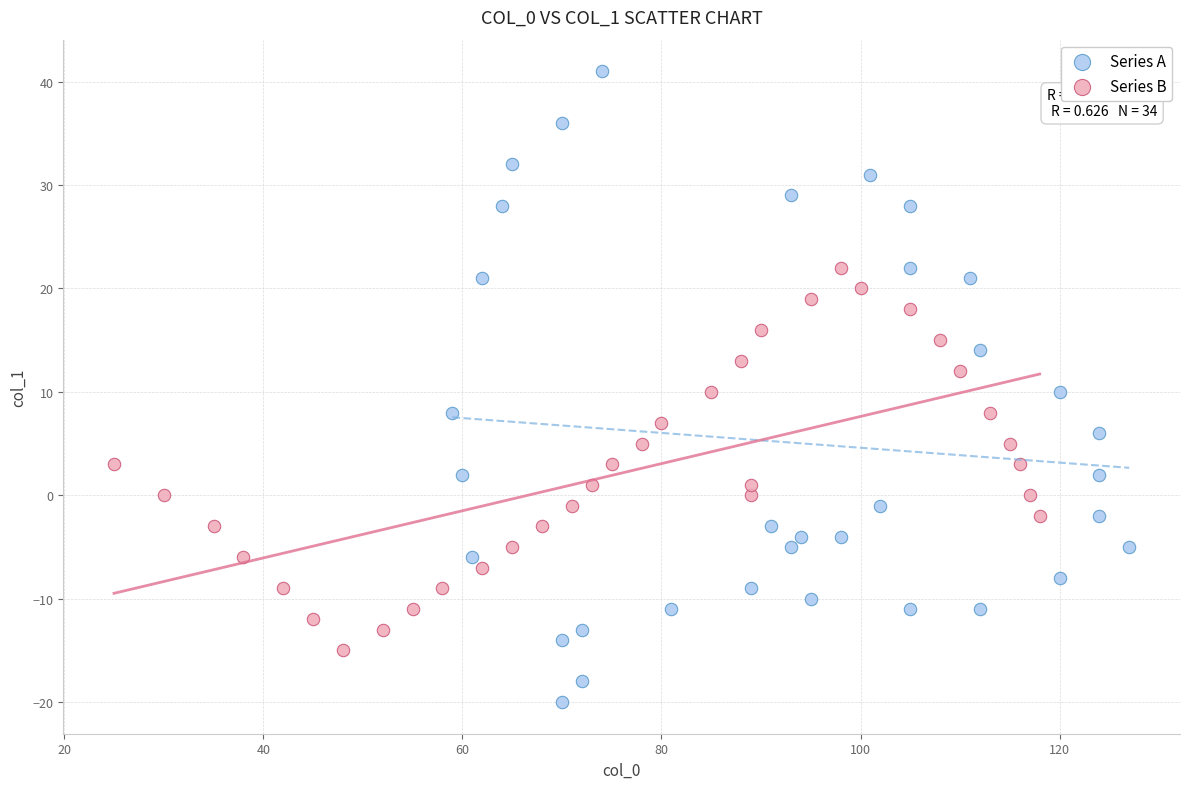

Which series reaches the maximum Y coordinate?

Series A